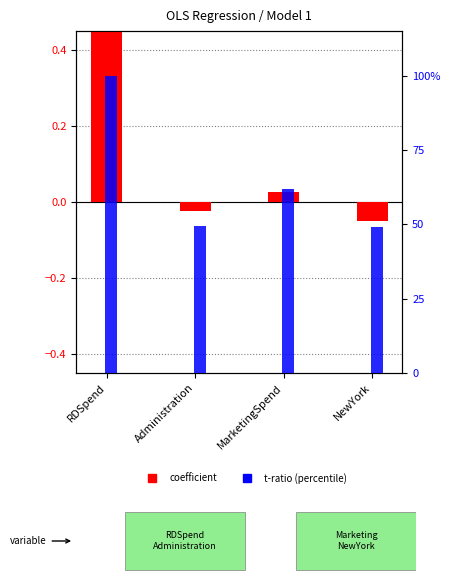

What is the approximate value of t-ratio (percentile) at MarketingSpend?

62.0